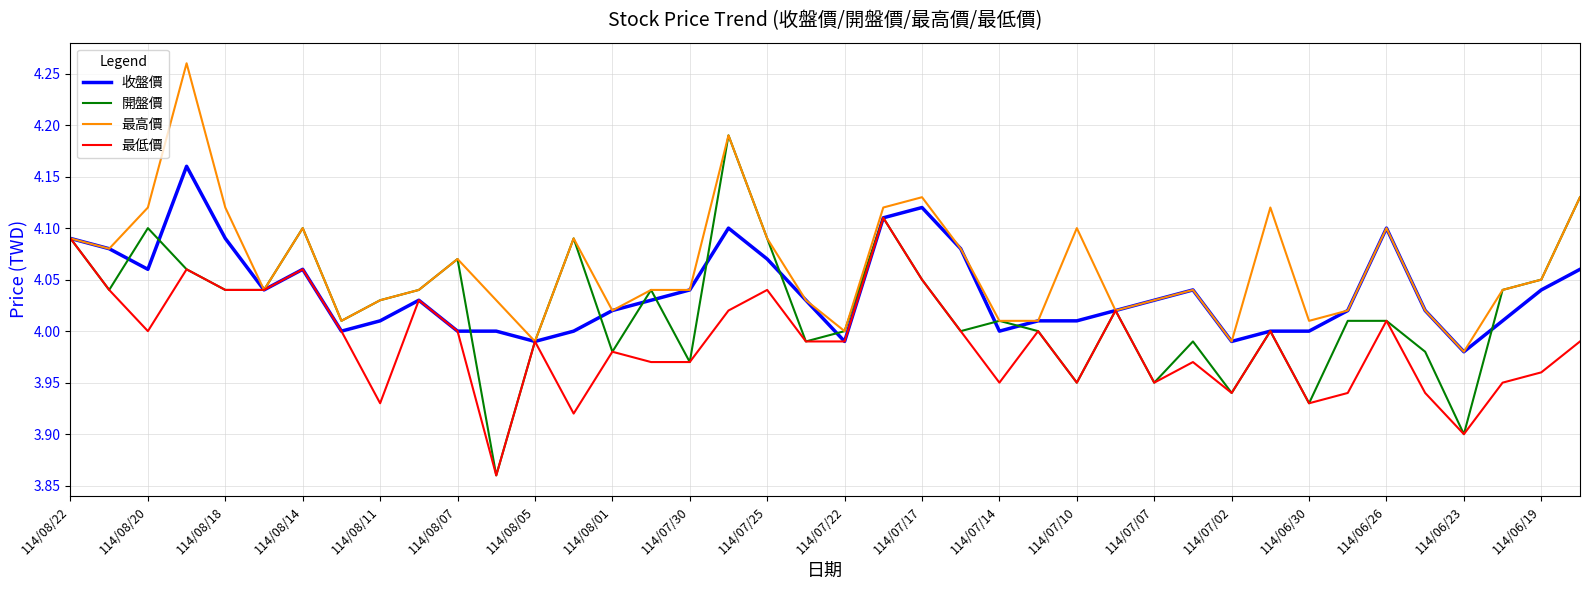

Which series has the largest total across all categories?

最高價